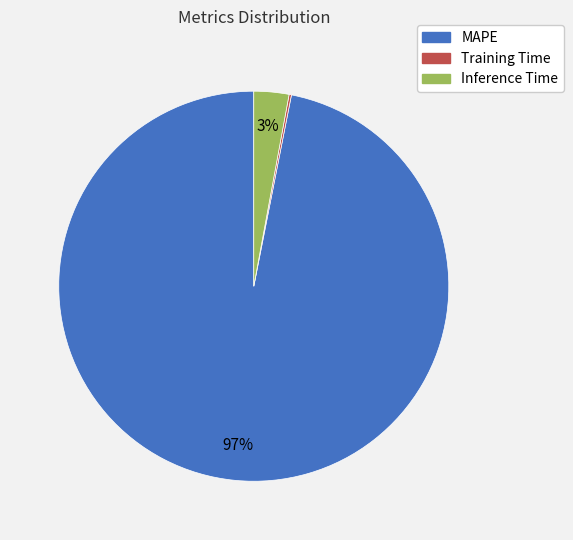

To the nearest percent, what is the difference between the largest and smallest slice percentages?

97%